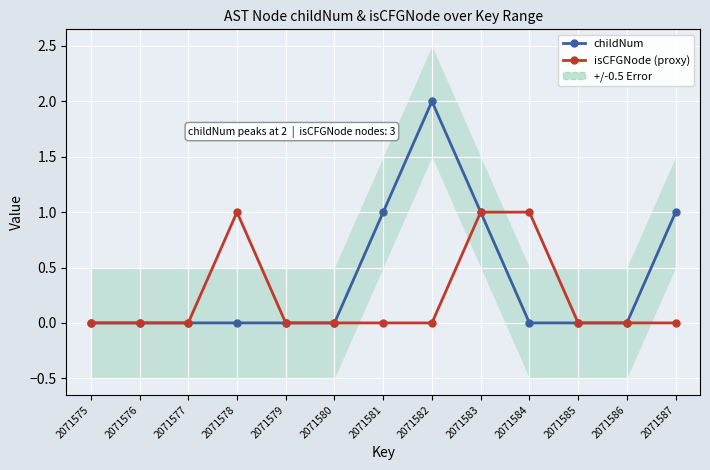

What is the spread (max minus min) of values at 2071581?

1